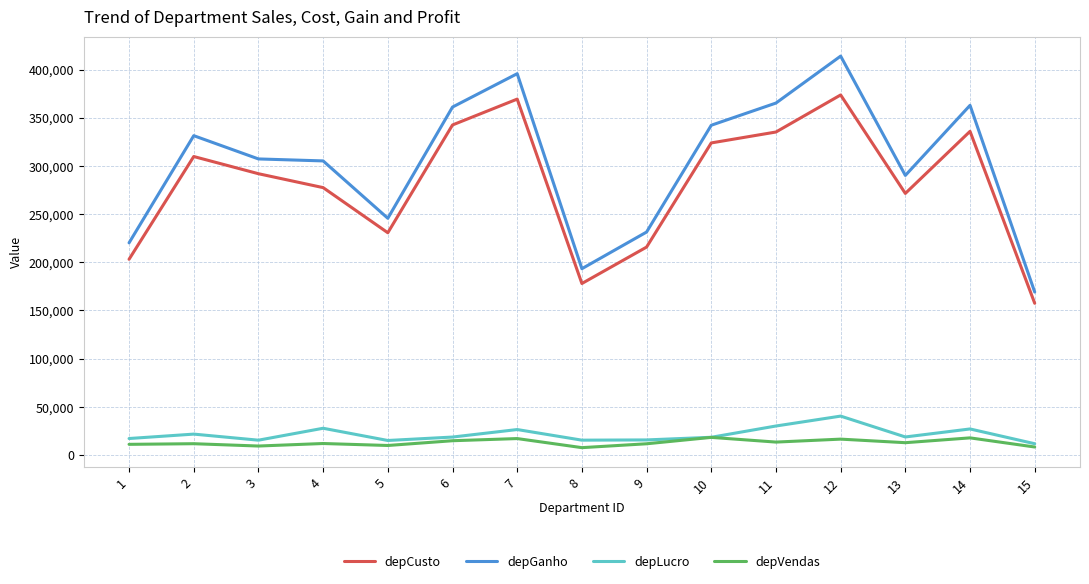

True or false: depVendas and depGanho intersect in this chart.

False